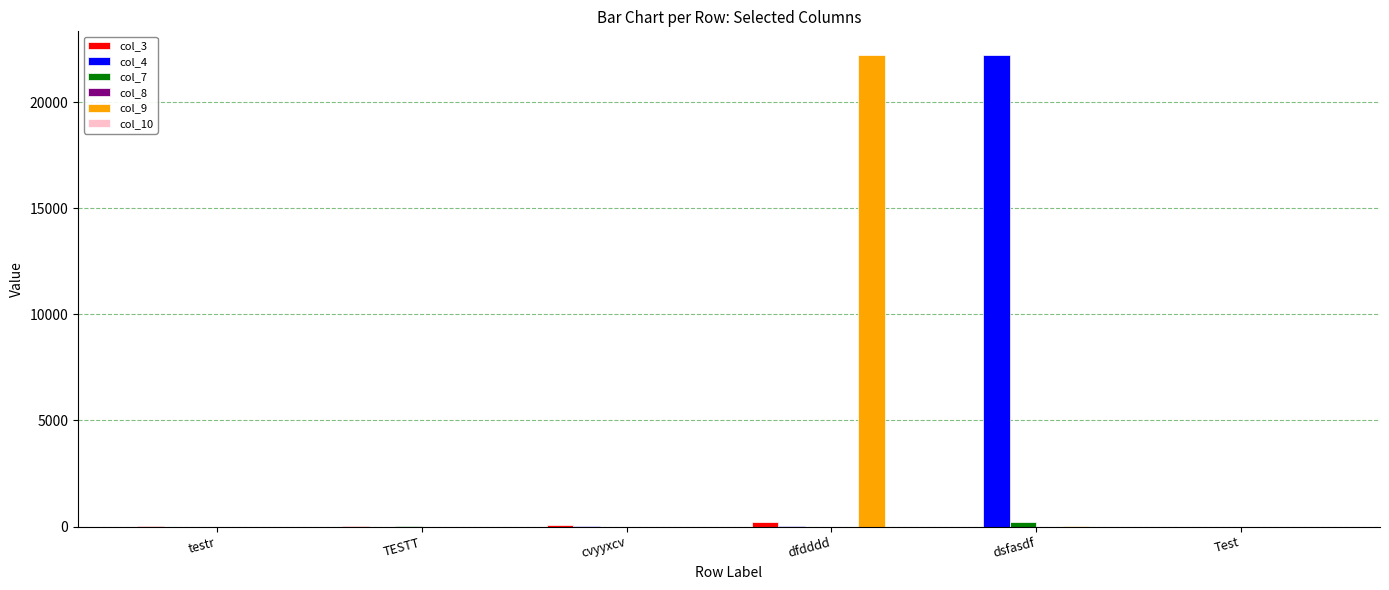

The value of col_4 at testr is 10114. True or false?

False